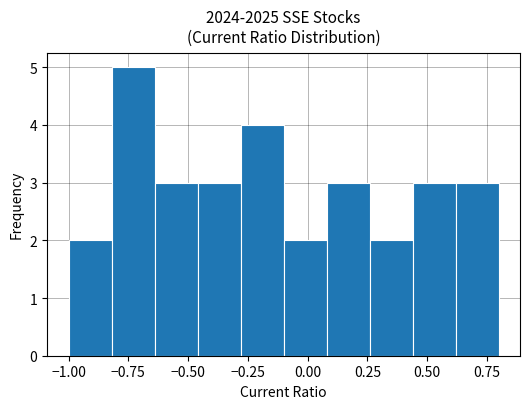

Read against the x-axis, roughly where is the centre of the tallest bar?

-0.75